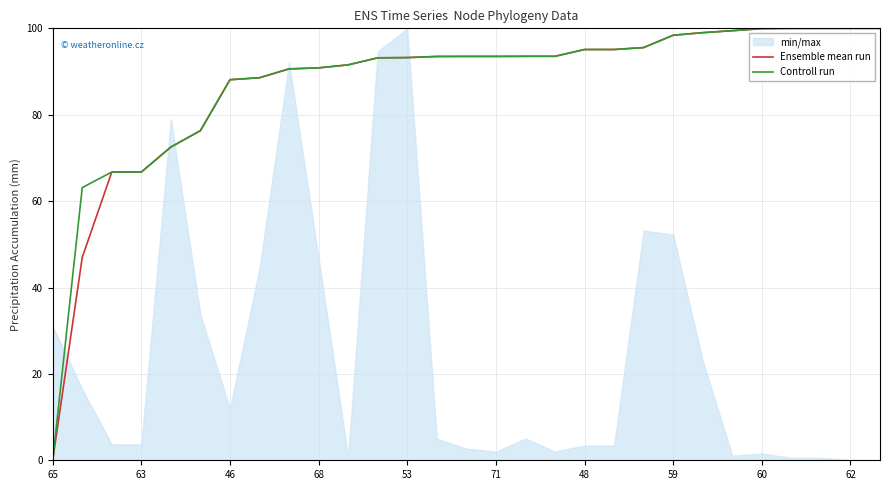

List the series in order of their overall mean, lowest first.

Ensemble mean run, Controll run